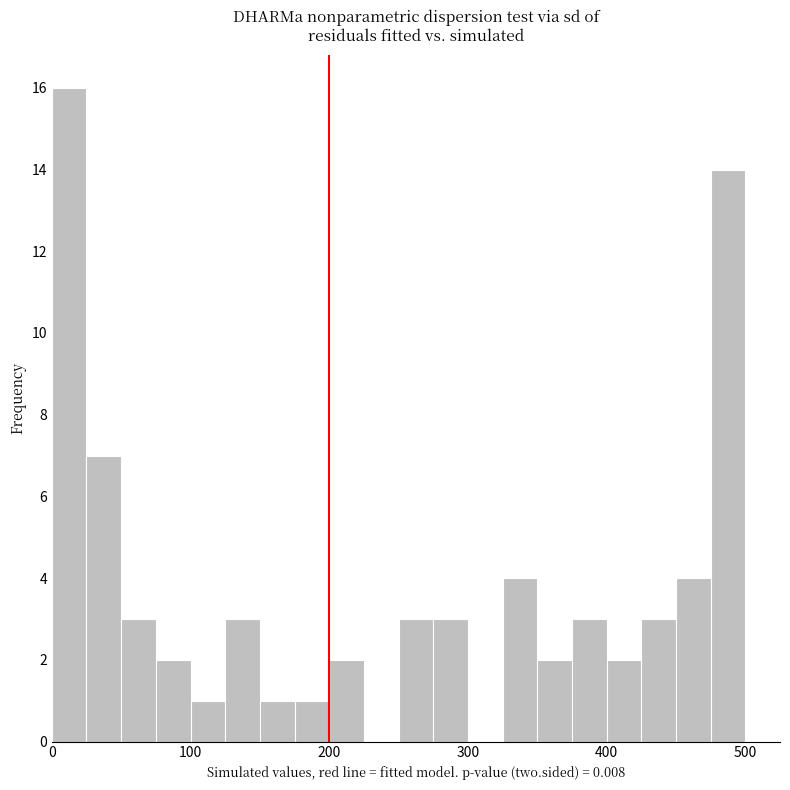

Read against the x-axis, roughly where is the centre of the tallest bar?

10